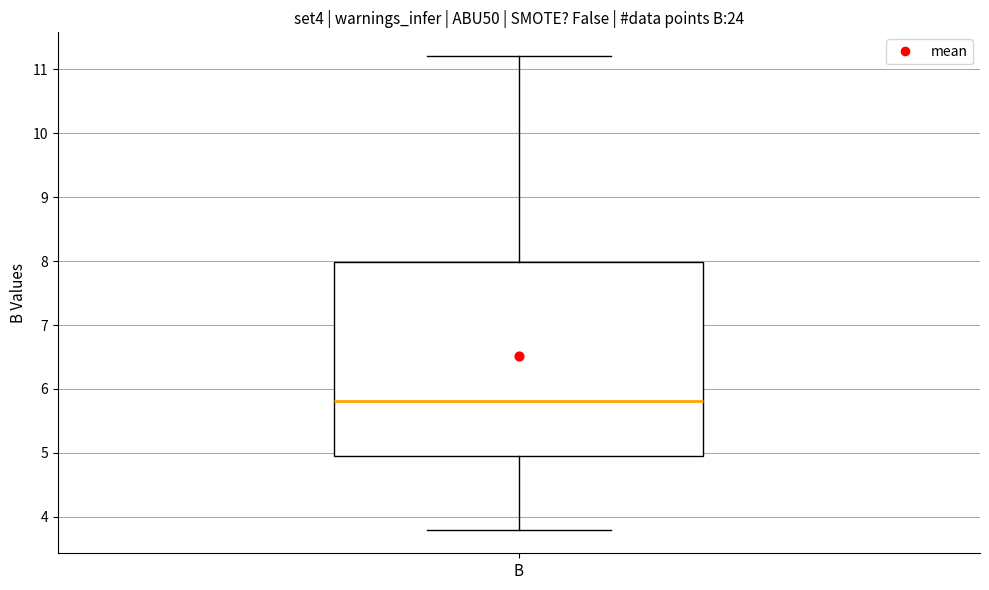

Where does the lower whisker of the box for B end on the y-axis? The values are not printed on the chart, so give them approximately, as read against the axis.

3.8